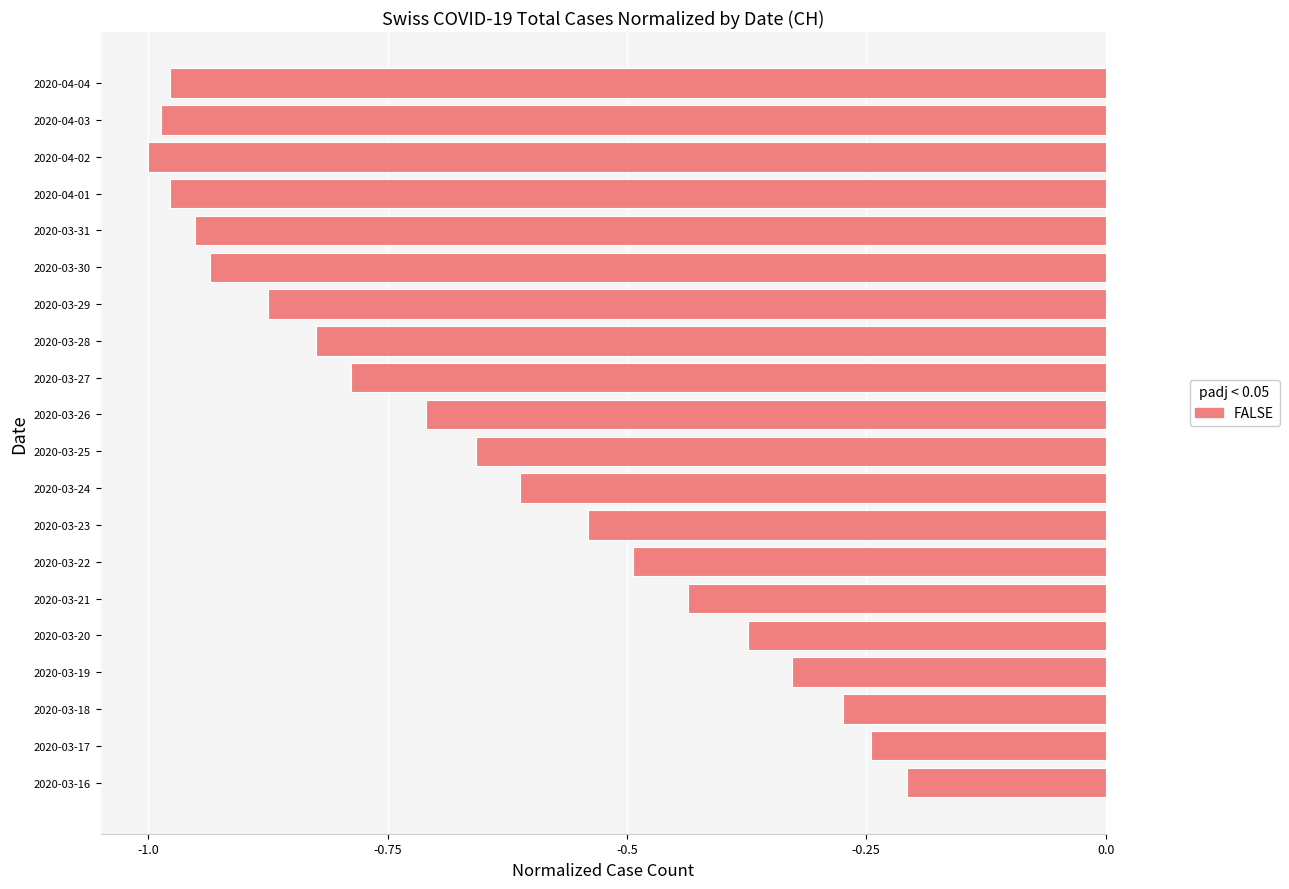

Is it true that the value at 2020-04-03 is -0.2?

False